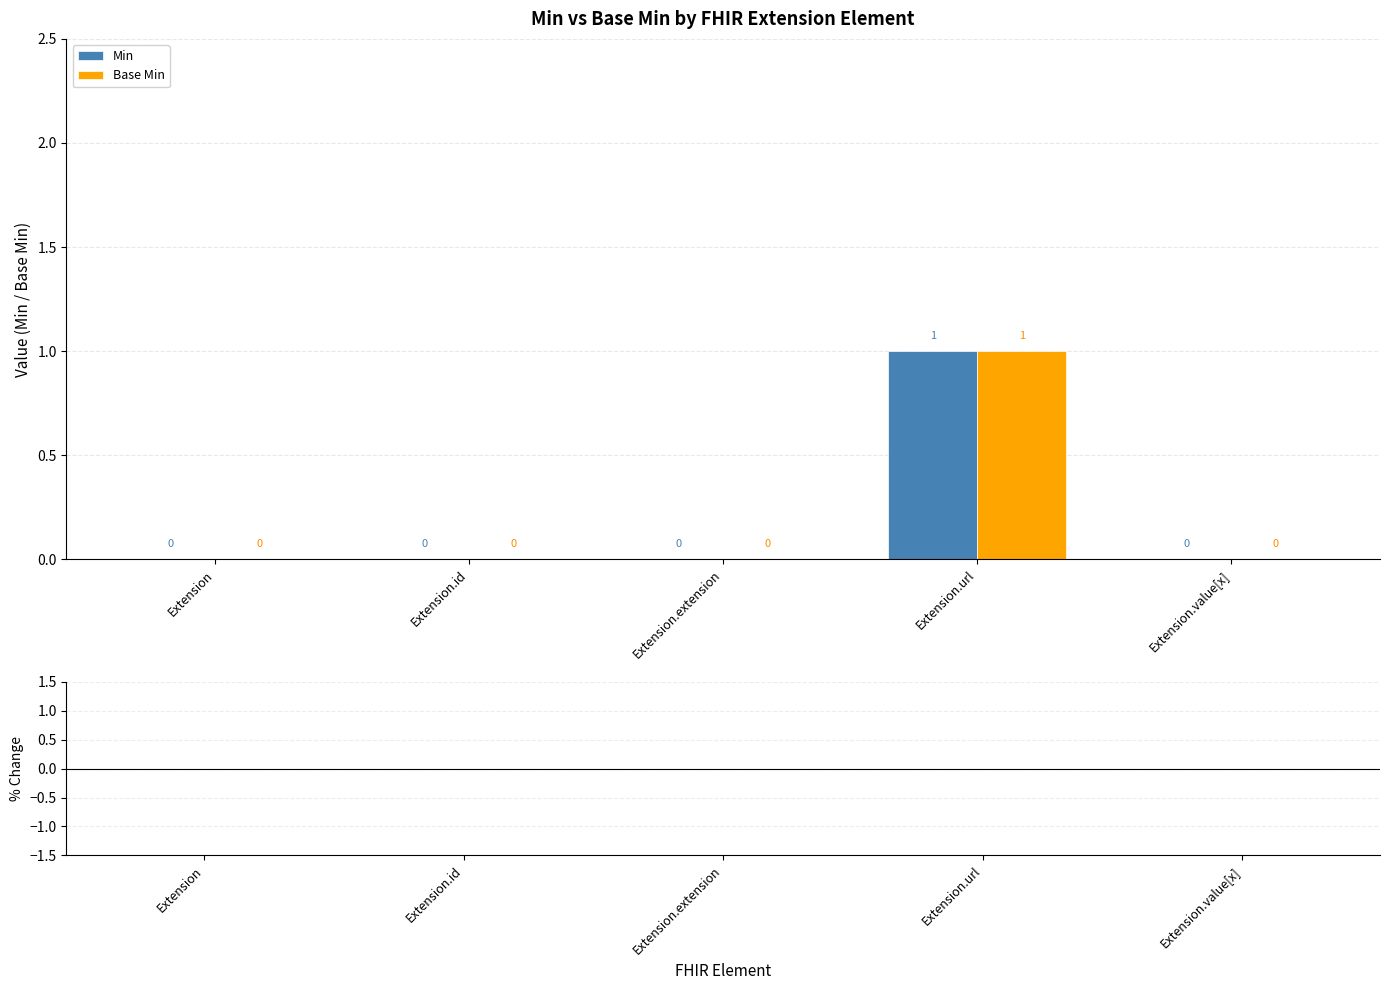

Read the Min value at Extension.url.

1